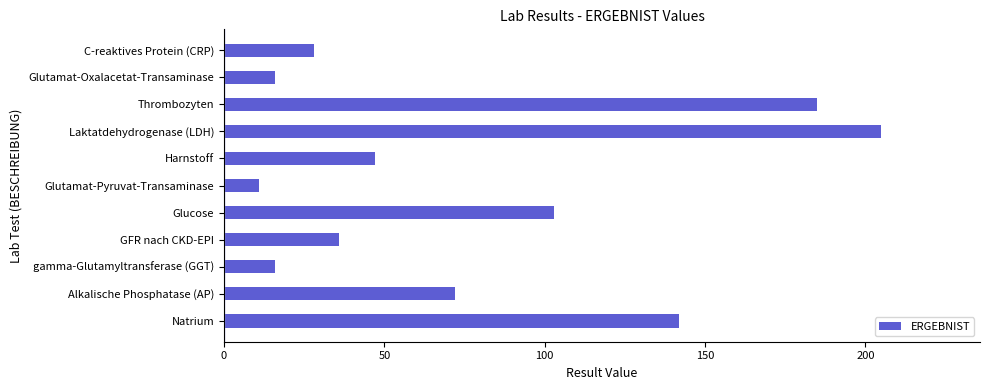

What is the average value?

78